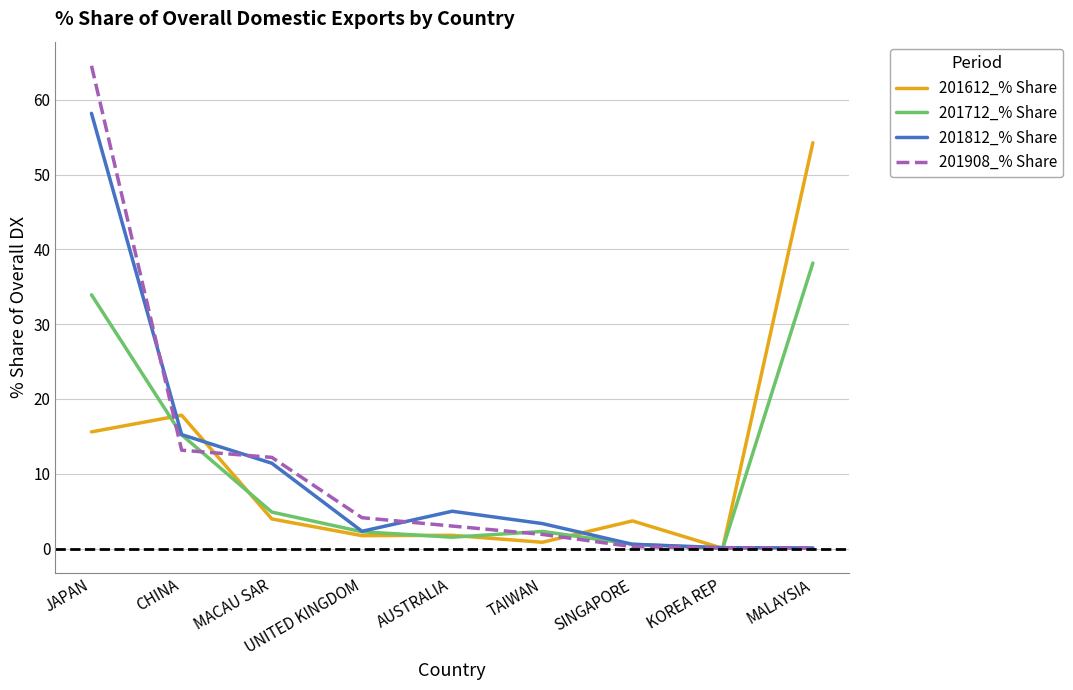

Where is 201612_% Share nearest to the value 27?

CHINA